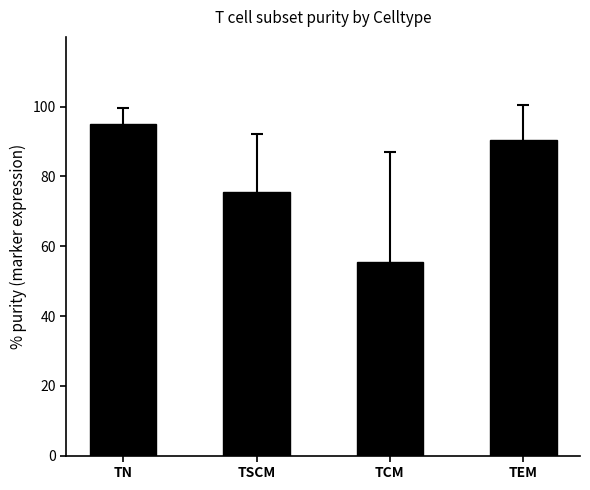

List the labels in order of value, smallest first.

TCM, TSCM, TEM, TN